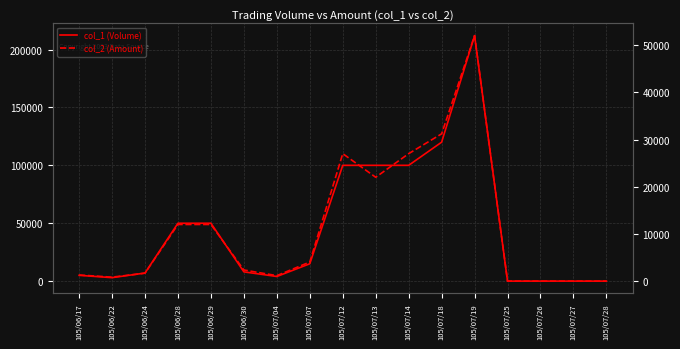

Reading right to left, what are all the values shown in this chart?

col_1 (Volume): 105/07/28=0	105/07/27=0	105/07/26=0	105/07/25=0	105/07/19=212000	105/07/18=120000	105/07/14=100000	105/07/13=100000	105/07/12=100000	105/07/07=15000	105/07/04=4000	105/06/30=8000	105/06/29=50000	105/06/28=50000	105/06/24=7000	105/06/22=3000	105/06/17=5000
col_2 (Amount): 105/07/28=0	105/07/27=0	105/07/26=0	105/07/25=0	105/07/19=52000	105/07/18=31200	105/07/14=27000	105/07/13=22000	105/07/12=27000	105/07/07=4050	105/07/04=1160	105/06/30=2360	105/06/29=12000	105/06/28=12000	105/06/24=1680	105/06/22=840	105/06/17=1300